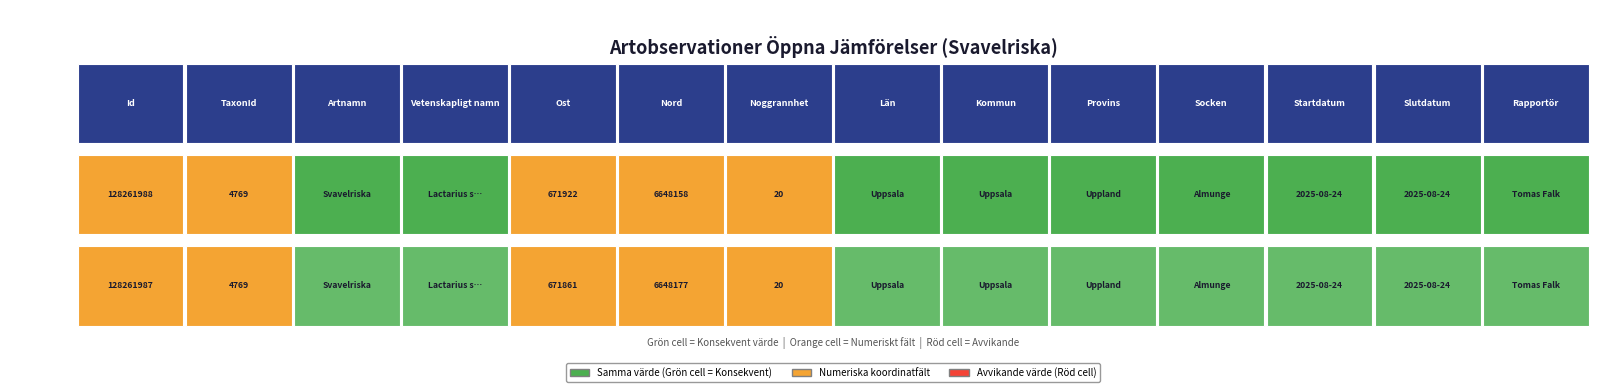

What is the minimum value shown in the chart?

20